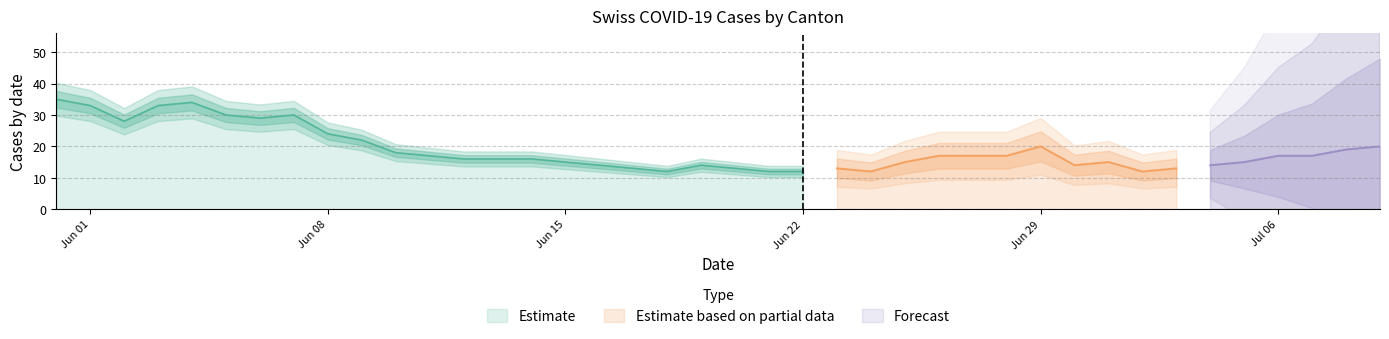

What is the approximate value of CH at 7, to the nearest 5?

30